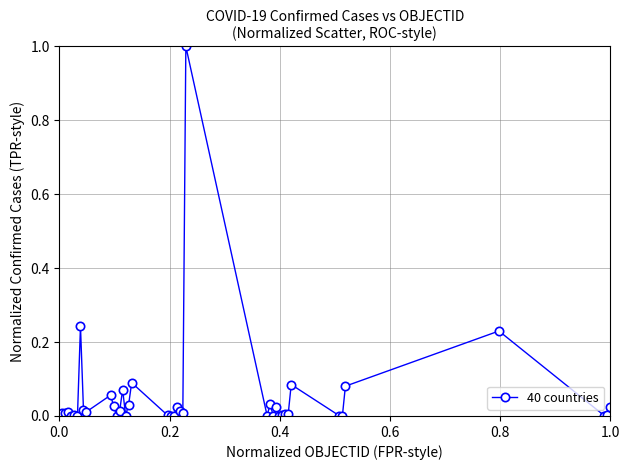

True or false: there are more than 2 points higher than both neighbors.

True